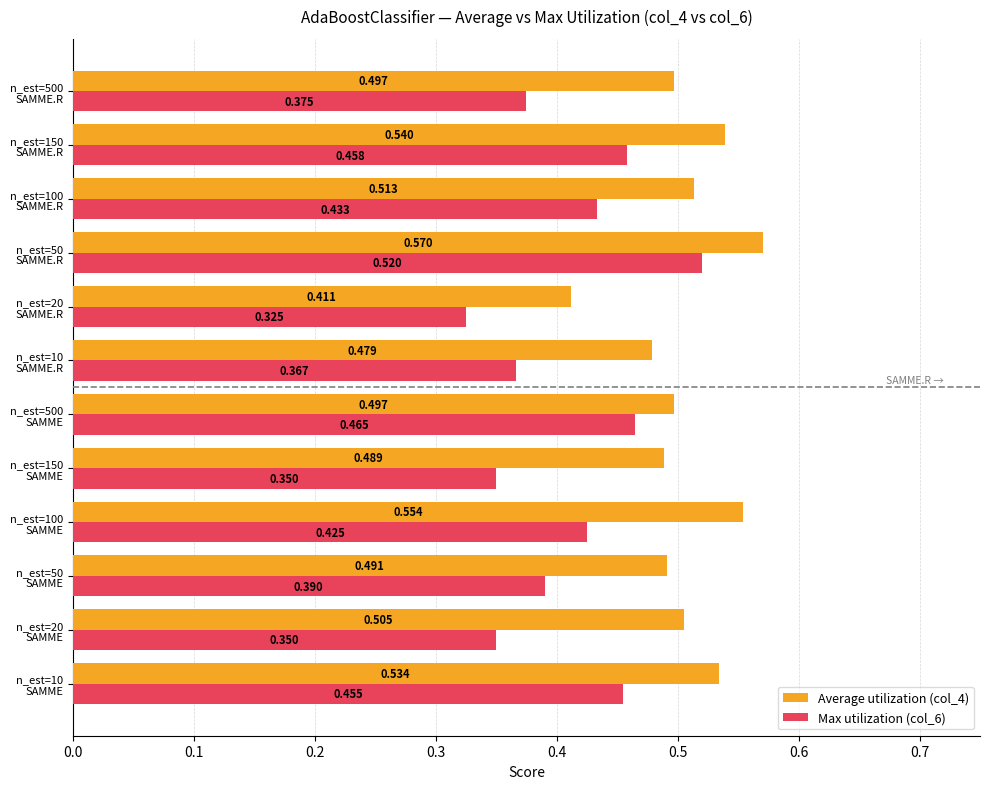

Which series has the largest total across all categories?

Average utilization (col_4)